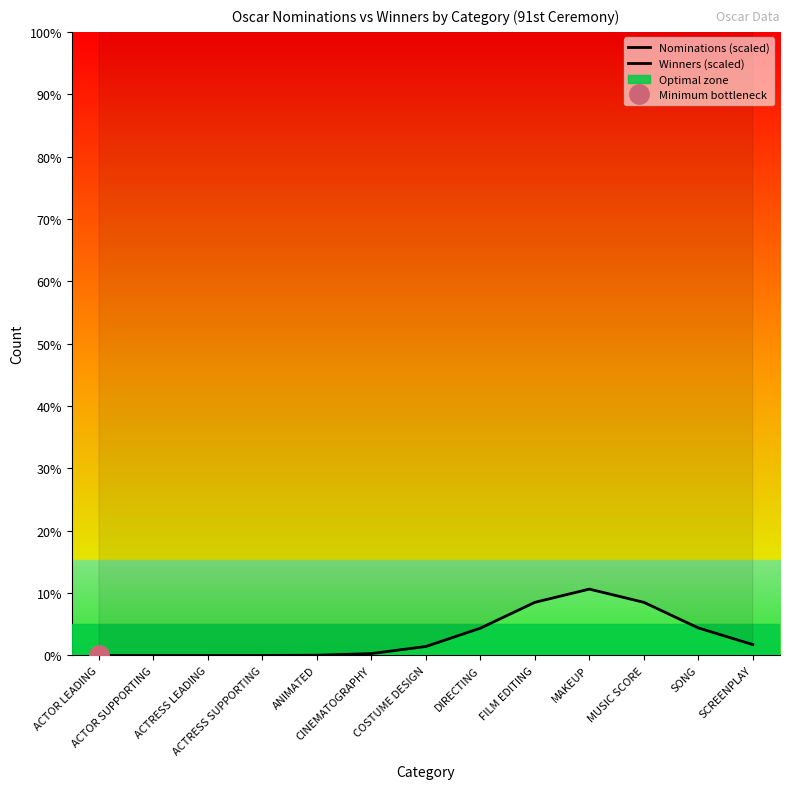

True or false: Nominations (scaled) and Winners (scaled) intersect in this chart.

False